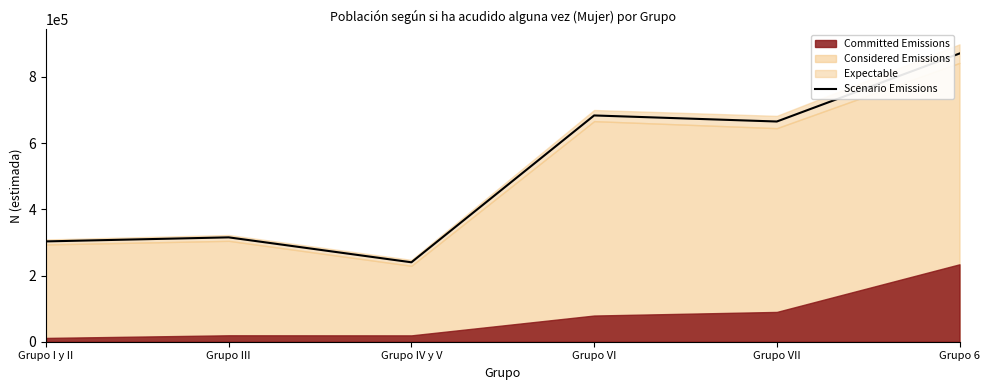

How many lines are shown in the chart?

1